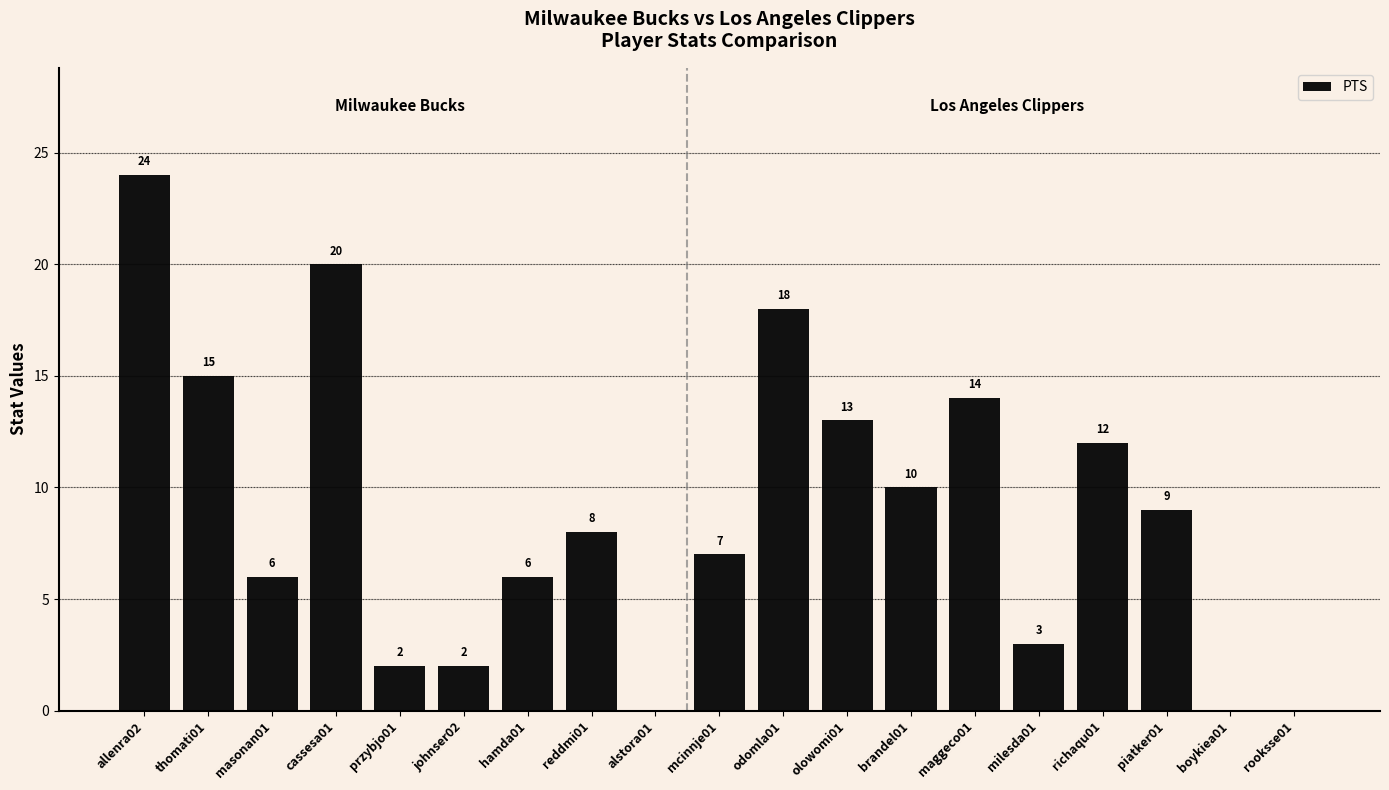

What is the ratio of the value at maggeco01 to the value at hamda01?

2.3